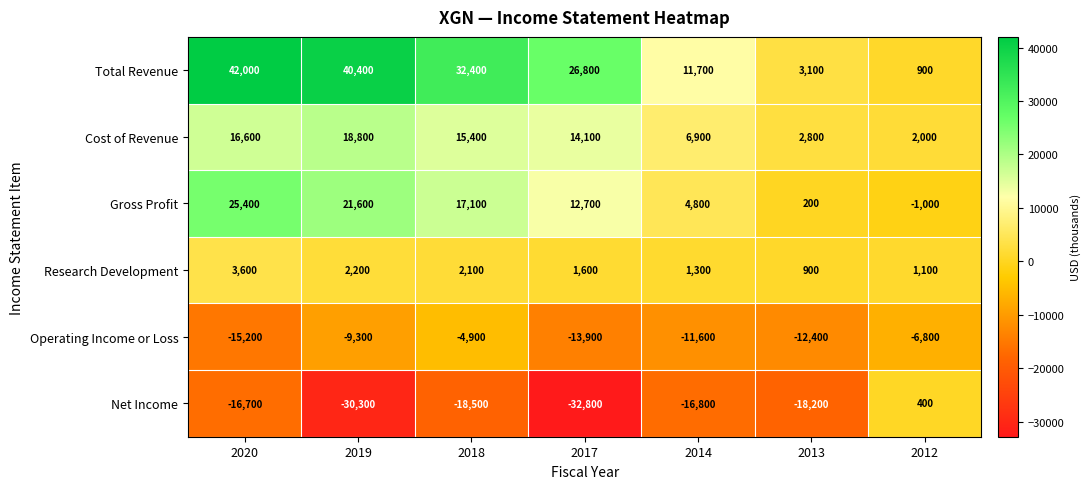

List the labels in order of Operating Income or Loss value, smallest first.

2020, 2017, 2013, 2014, 2019, 2012, 2018